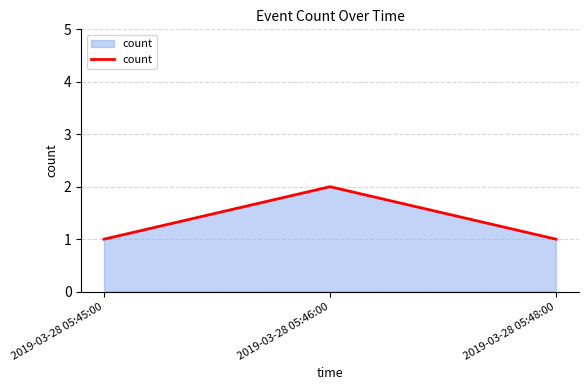

What is the maximum value shown in the chart?

2